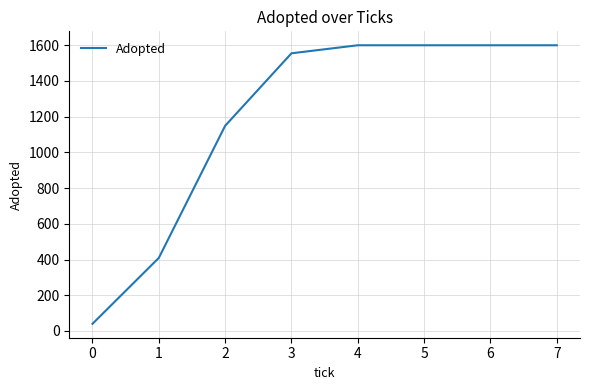

Is it true that the value at 5 is 524?

False